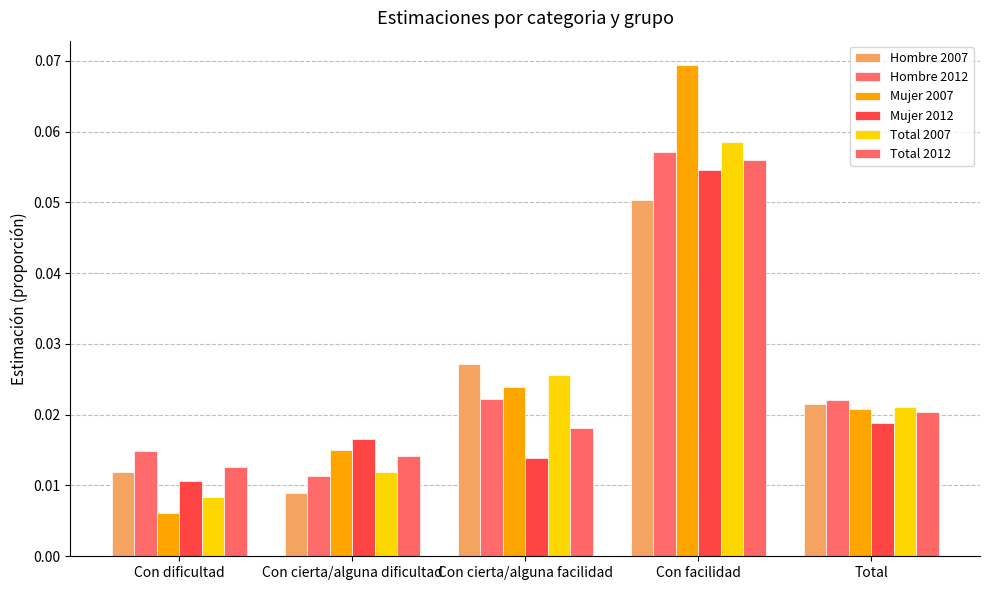

Is the value of Total 2012 at Con cierta/alguna dificultad greater than the value of Mujer 2007 at Con facilidad?

No